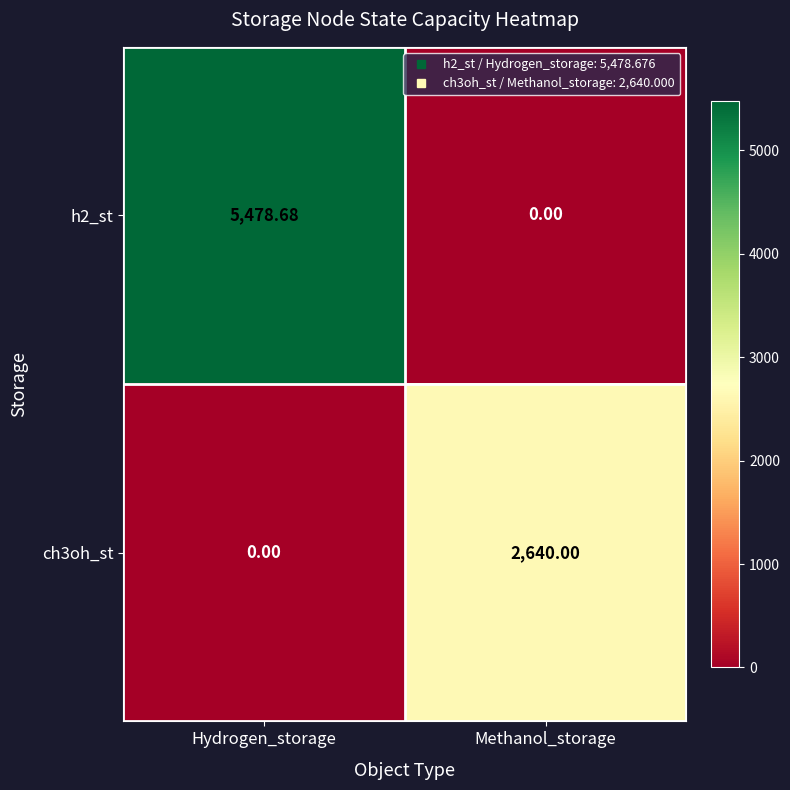

At which label is h2_st closest to 2739?

Methanol_storage